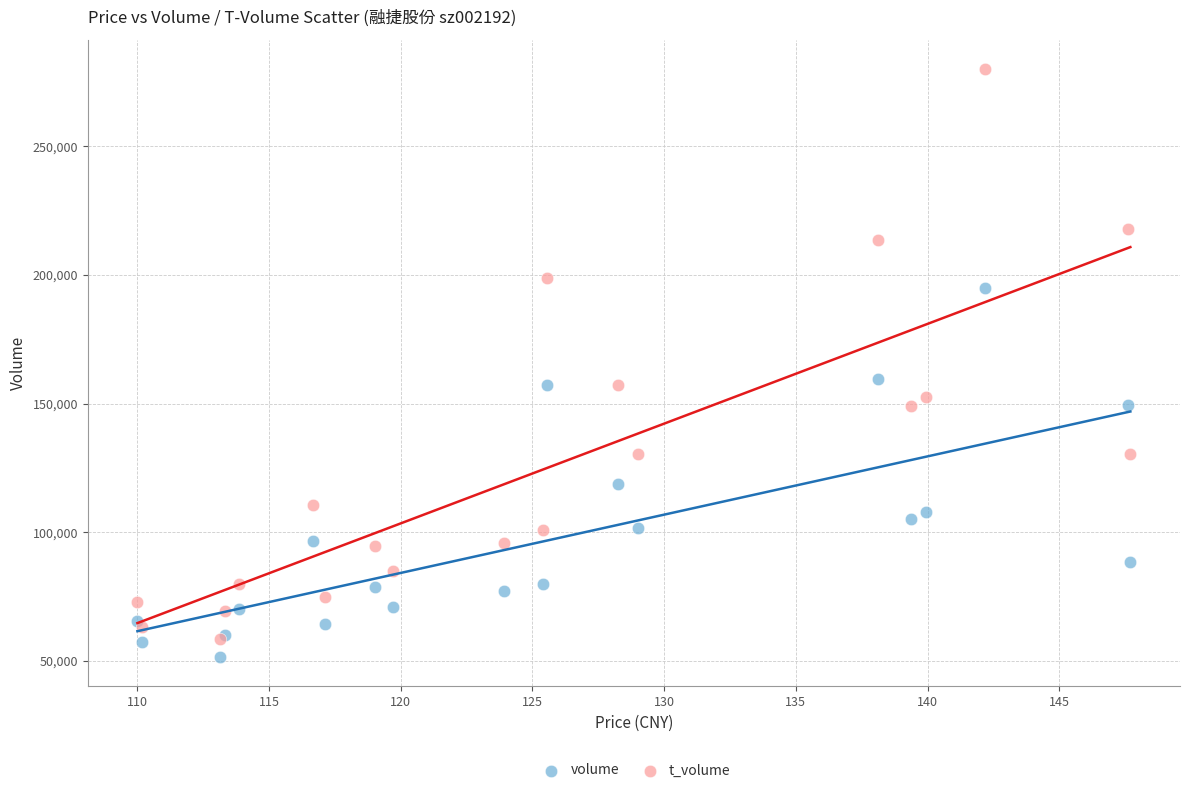

Which series has the widest spread of Y values?

t_volume